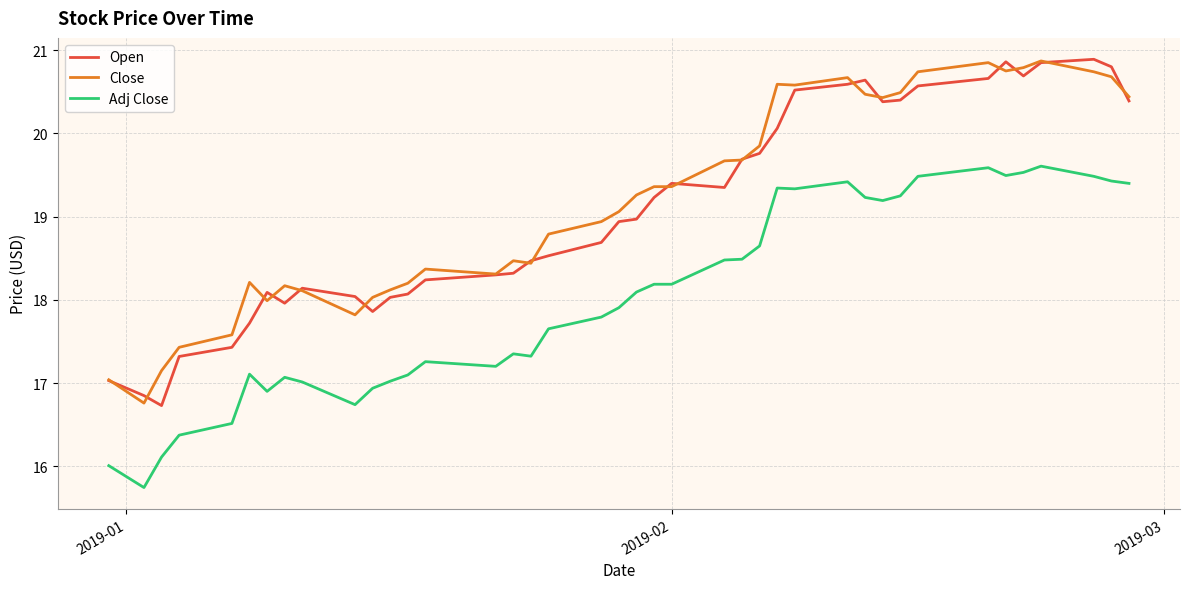

True or false: Close and Adj Close cross at least once.

False